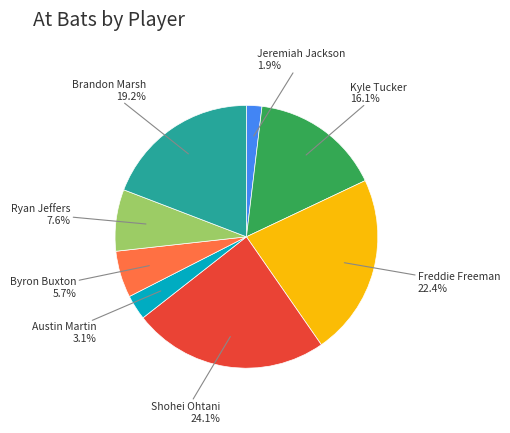

What percentage is NOT represented by Kyle Tucker?

83.9%